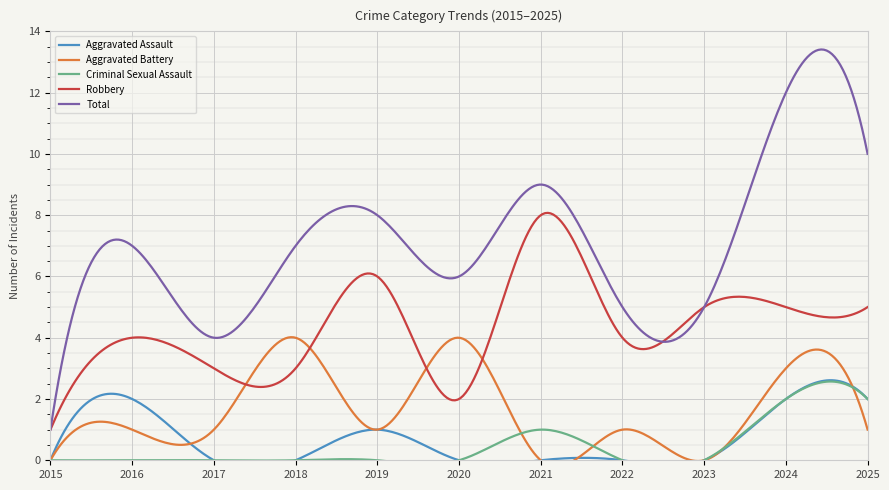

What is the value of the Robbery point at the 9th from the left?

5